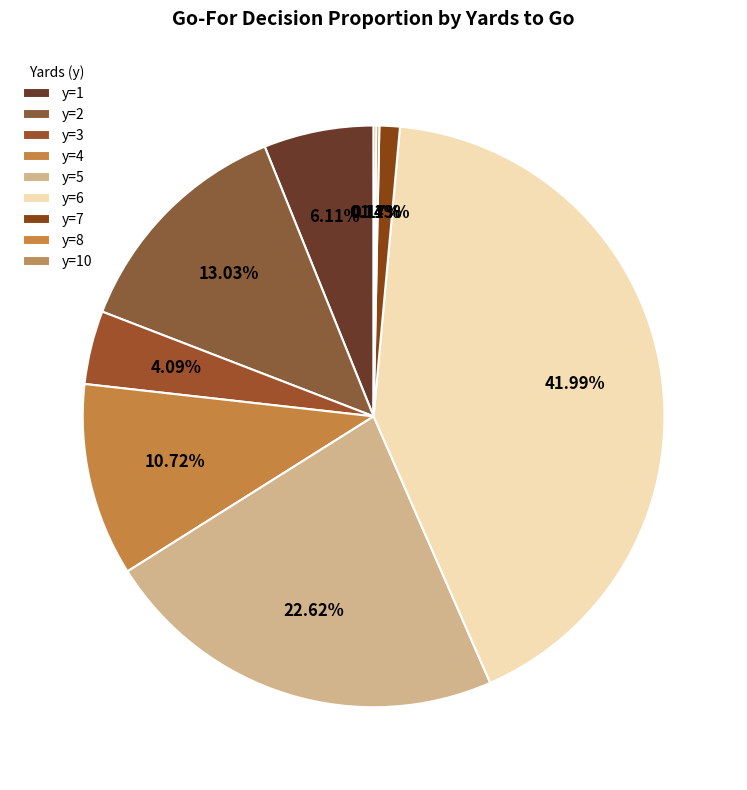

What percentage is the y=2 slice, to the nearest percent?

13%